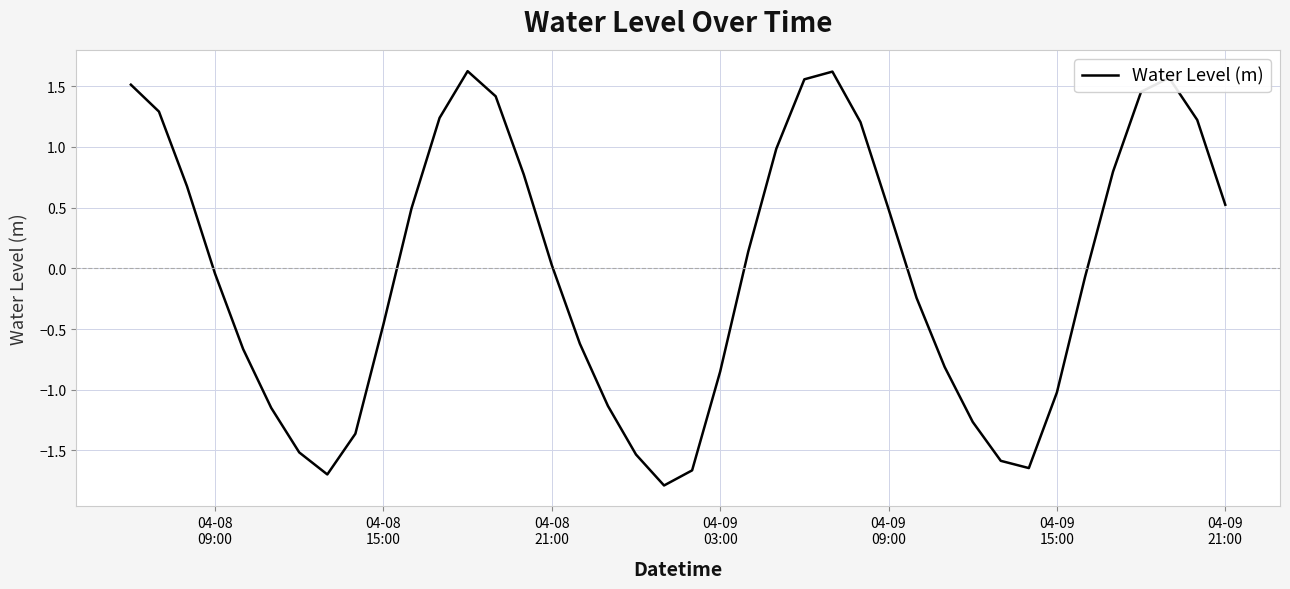

Count the number of categories in the chart.

40